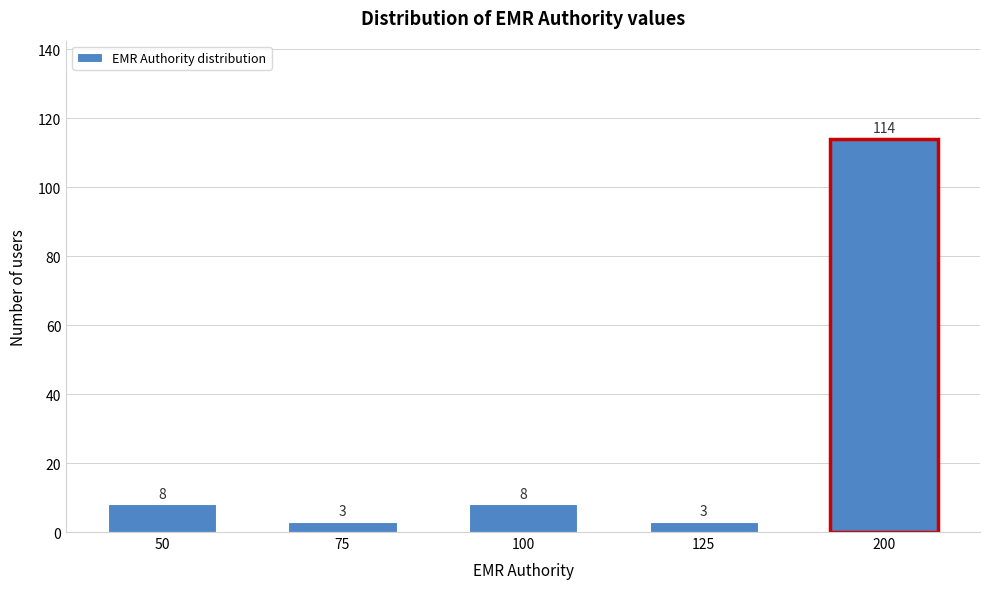

Reading left to right, what are all the values shown in this chart?

8	3	8	3	114